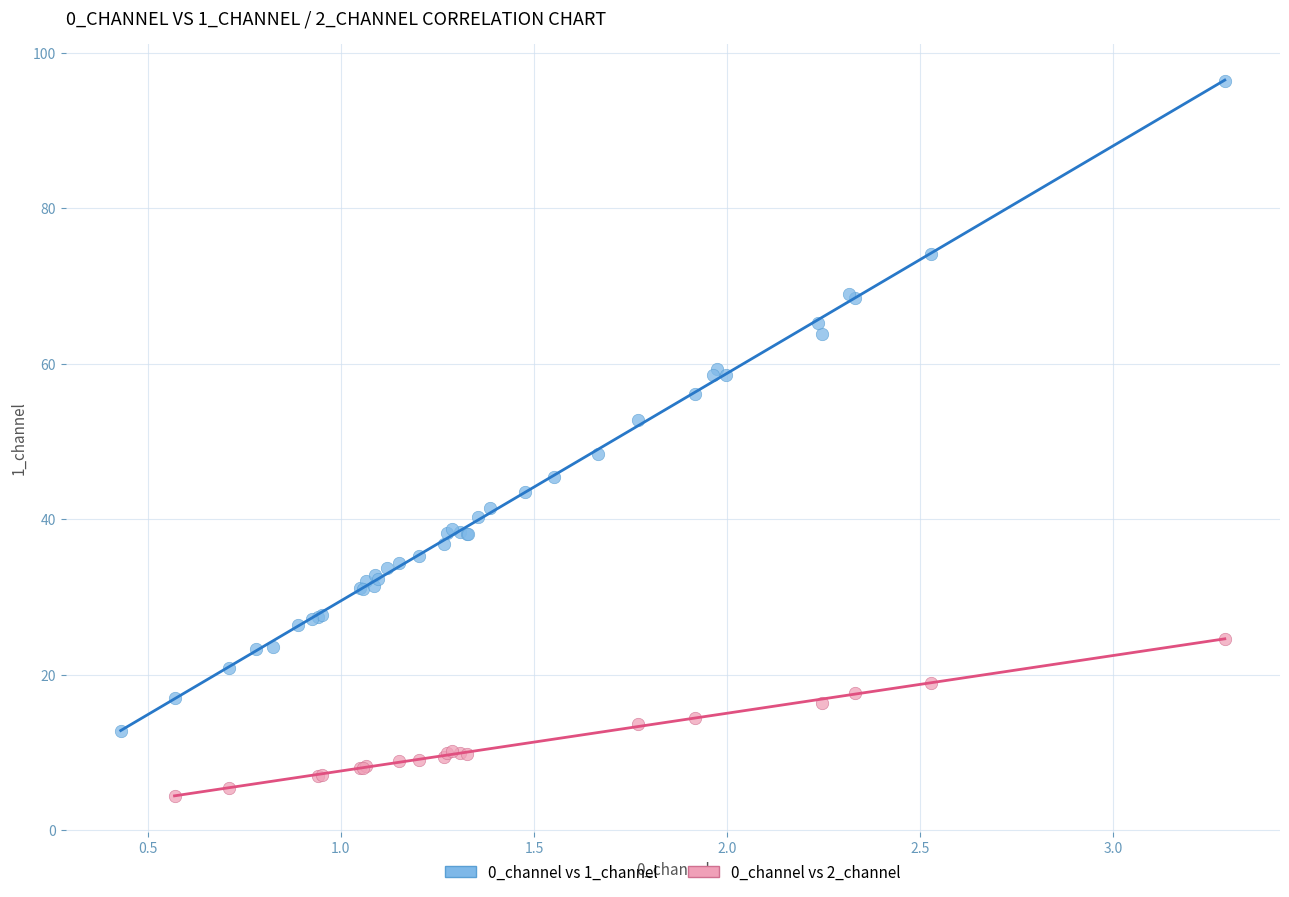

Which series reaches the maximum Y coordinate?

0_channel vs 1_channel